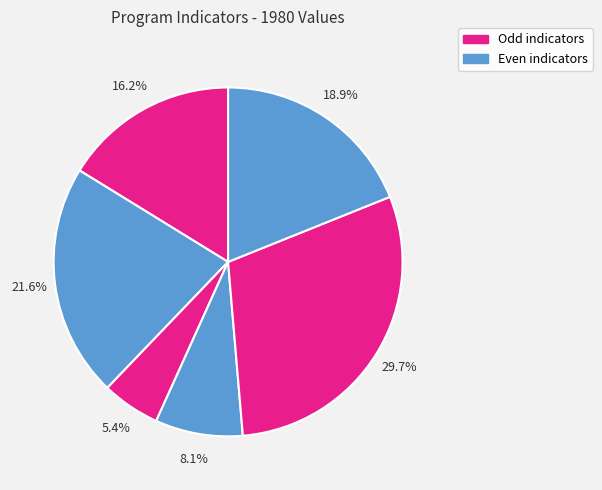

How many slices are in this pie chart?

6